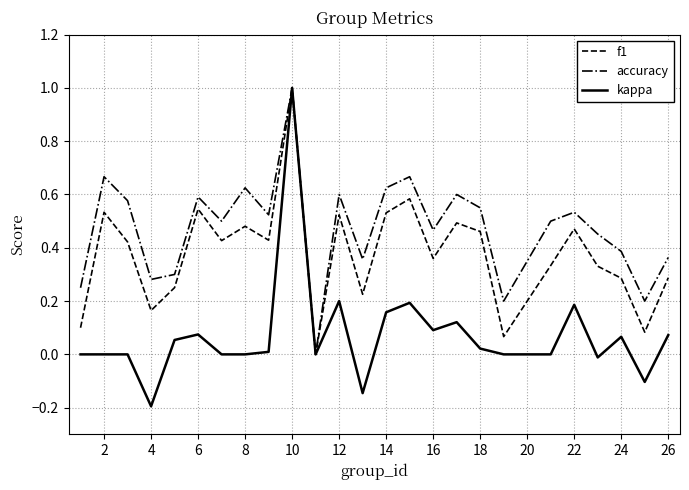

Rank the series by their average value, from lowest to highest.

kappa, f1, accuracy